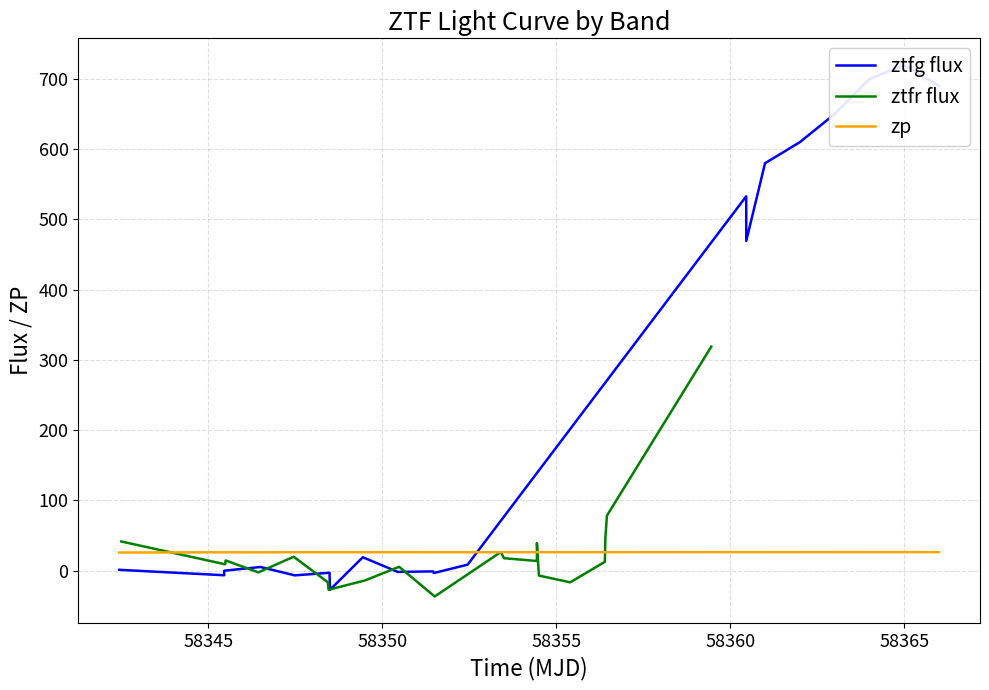

What is the difference between the maximum and second lowest values in the ztfr flux series?

346.2